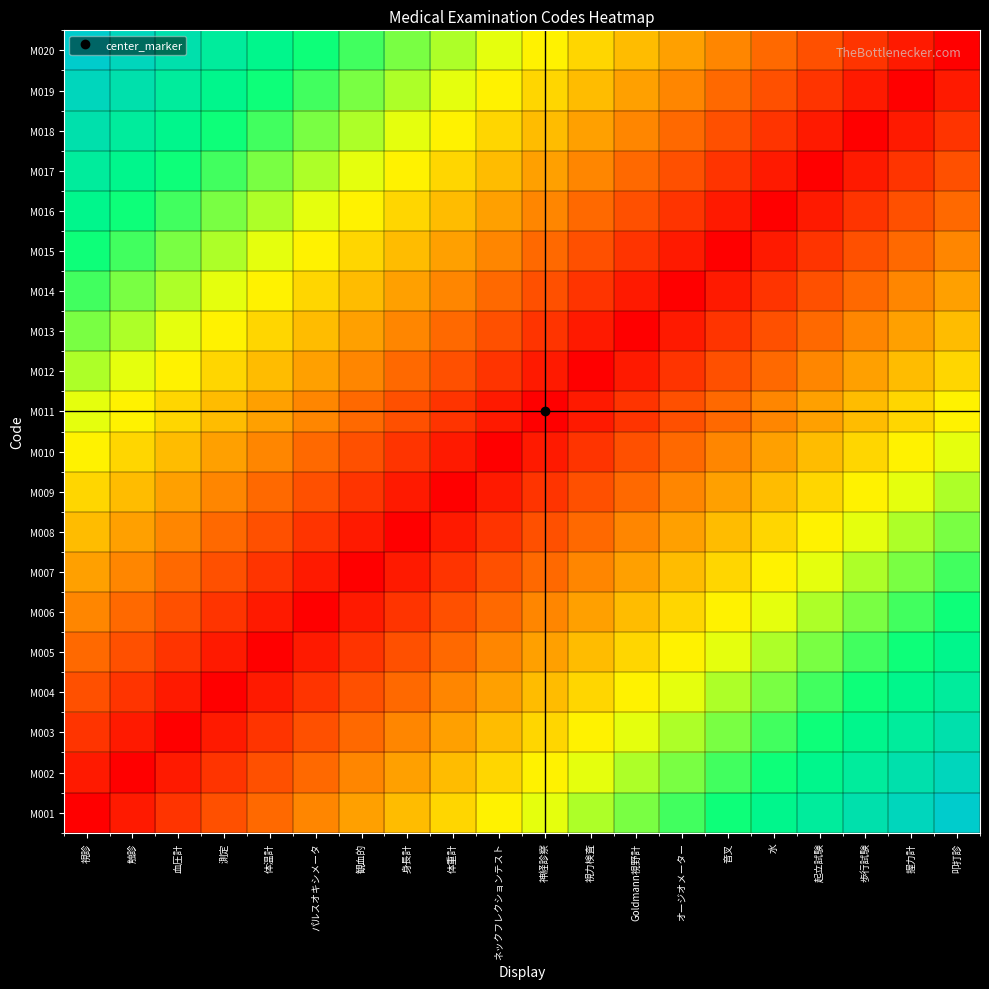

What is the total value across all series at 音叉?

32.0